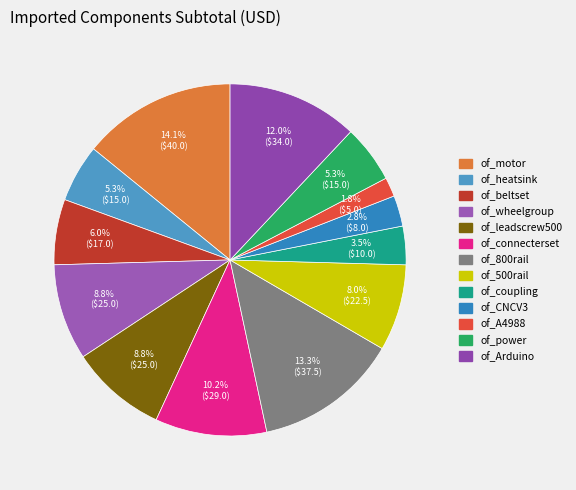

Is the sum of of_coupling and of_CNCV3 greater than half?

No